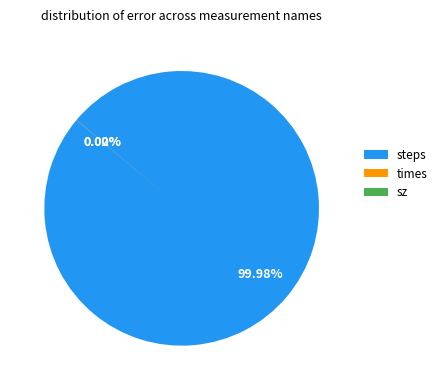

To the nearest percent, what portion does steps represent?

100%